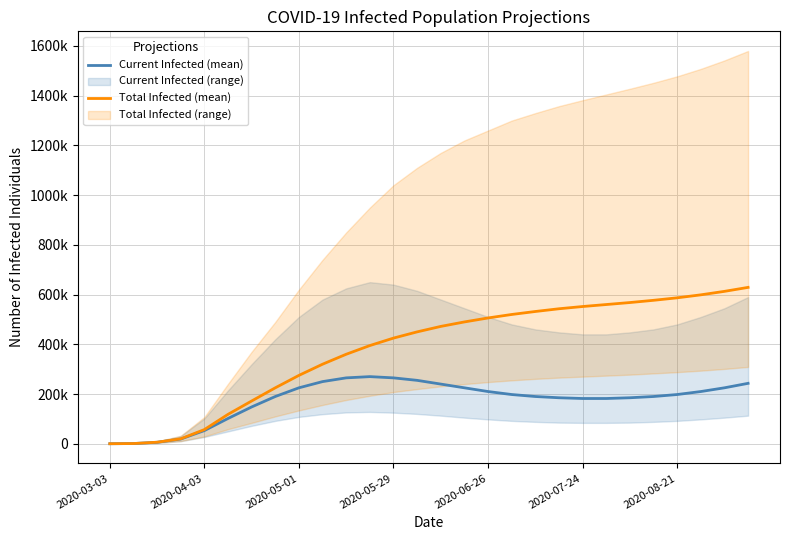

True or false: Current Infected (mean) and Total Infected (mean) intersect in this chart.

False